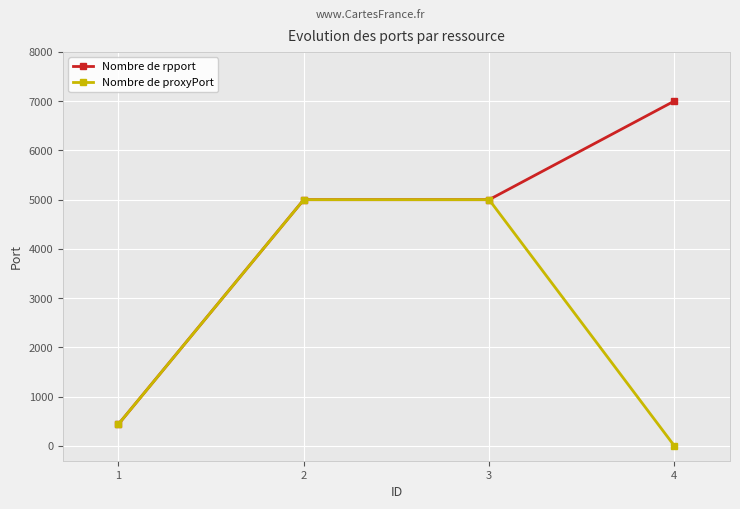

Which series changed the most between 2 and 4?

Nombre de proxyPort